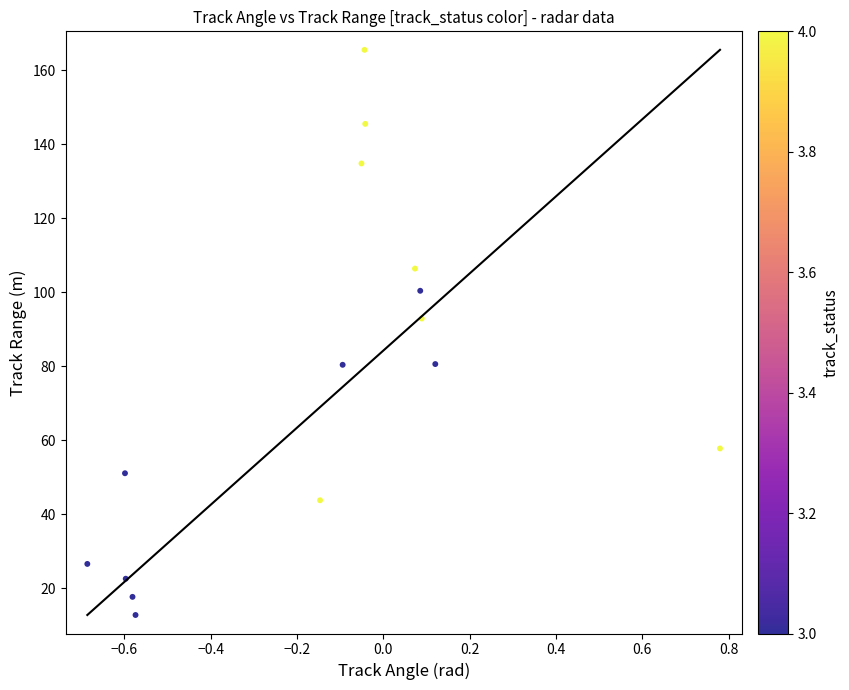

What is the range of Y values (max minus min)?

152.7